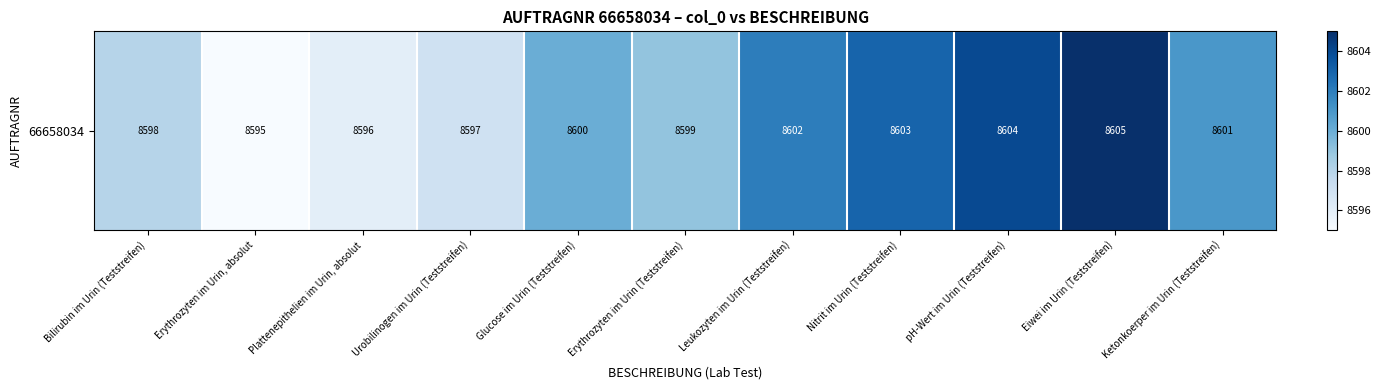

List the labels in order of value, largest first.

Eiwei im Urin (Teststreifen), pH-Wert im Urin (Teststreifen), Nitrit im Urin (Teststreifen), Leukozyten im Urin (Teststreifen), Ketonkoerper im Urin (Teststreifen), Glucose im Urin (Teststreifen), Erythrozyten im Urin (Teststreifen), Bilirubin im Urin (Teststreifen), Urobilinogen im Urin (Teststreifen), Plattenepithelien im Urin, absolut, Erythrozyten im Urin, absolut